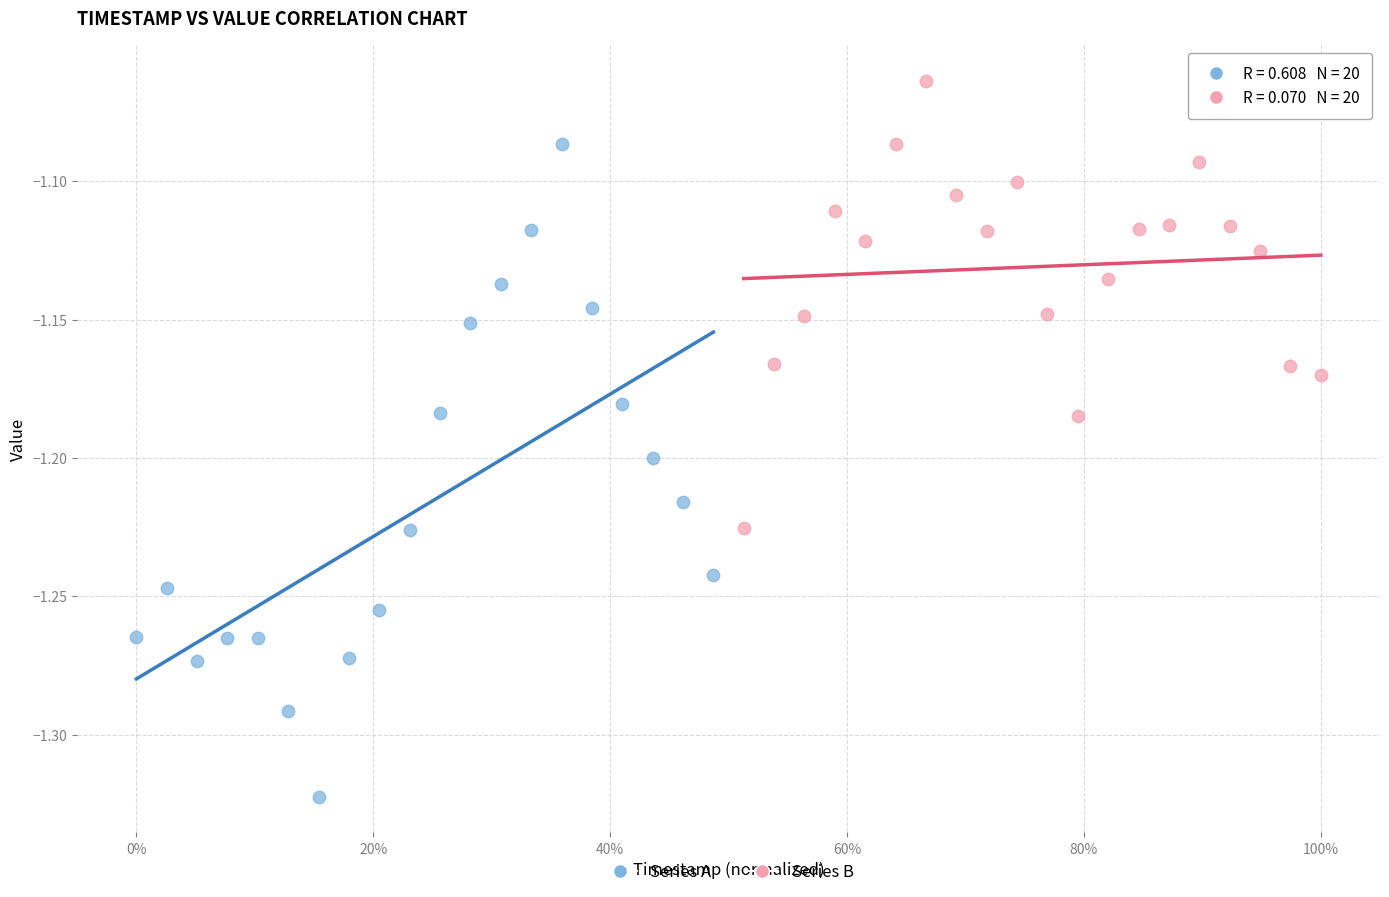

Which series reaches the maximum Y coordinate?

Series B